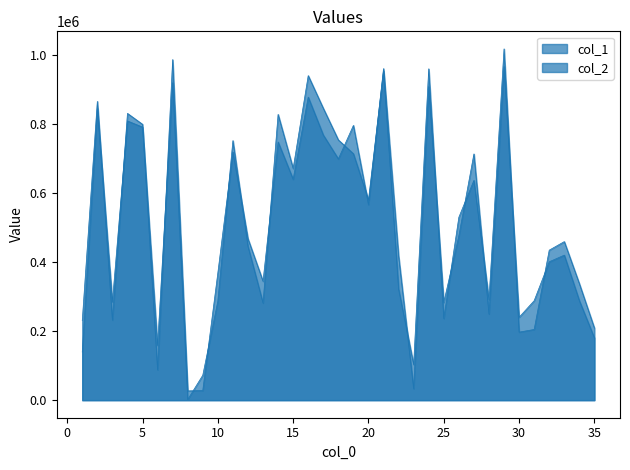

What is the value of the col_2 point at the 3rd from the left?

232129